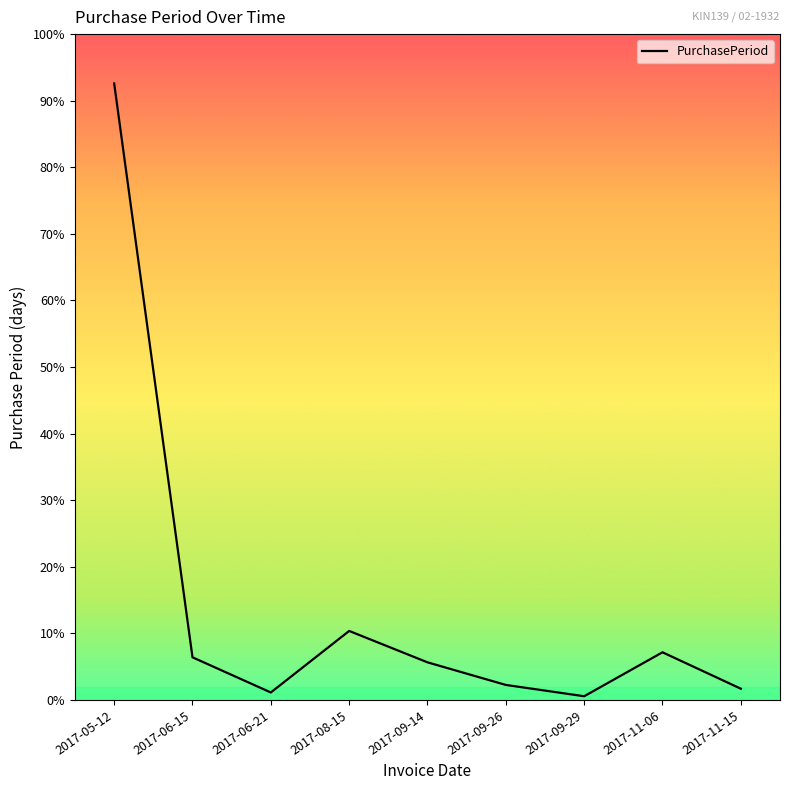

Does the chart have visible grid lines?

No